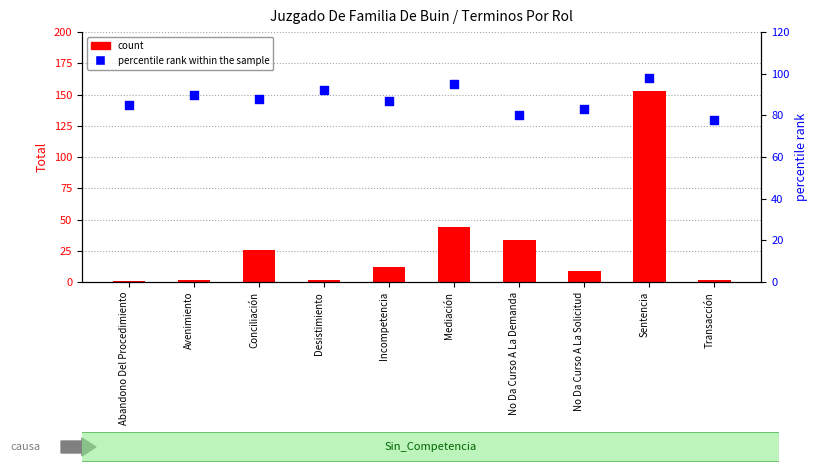

Which series reaches the maximum Y coordinate?

count